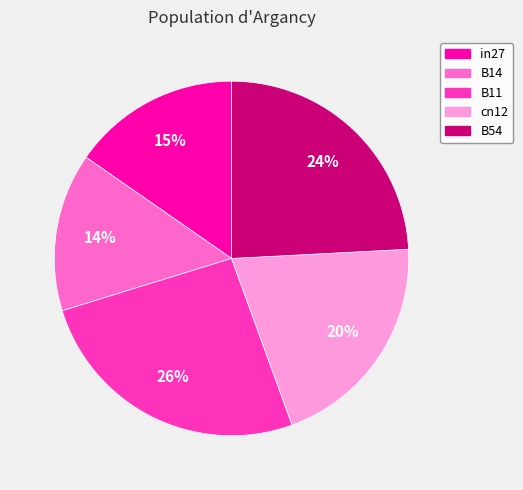

Between cn12 and B14, which is larger?

cn12